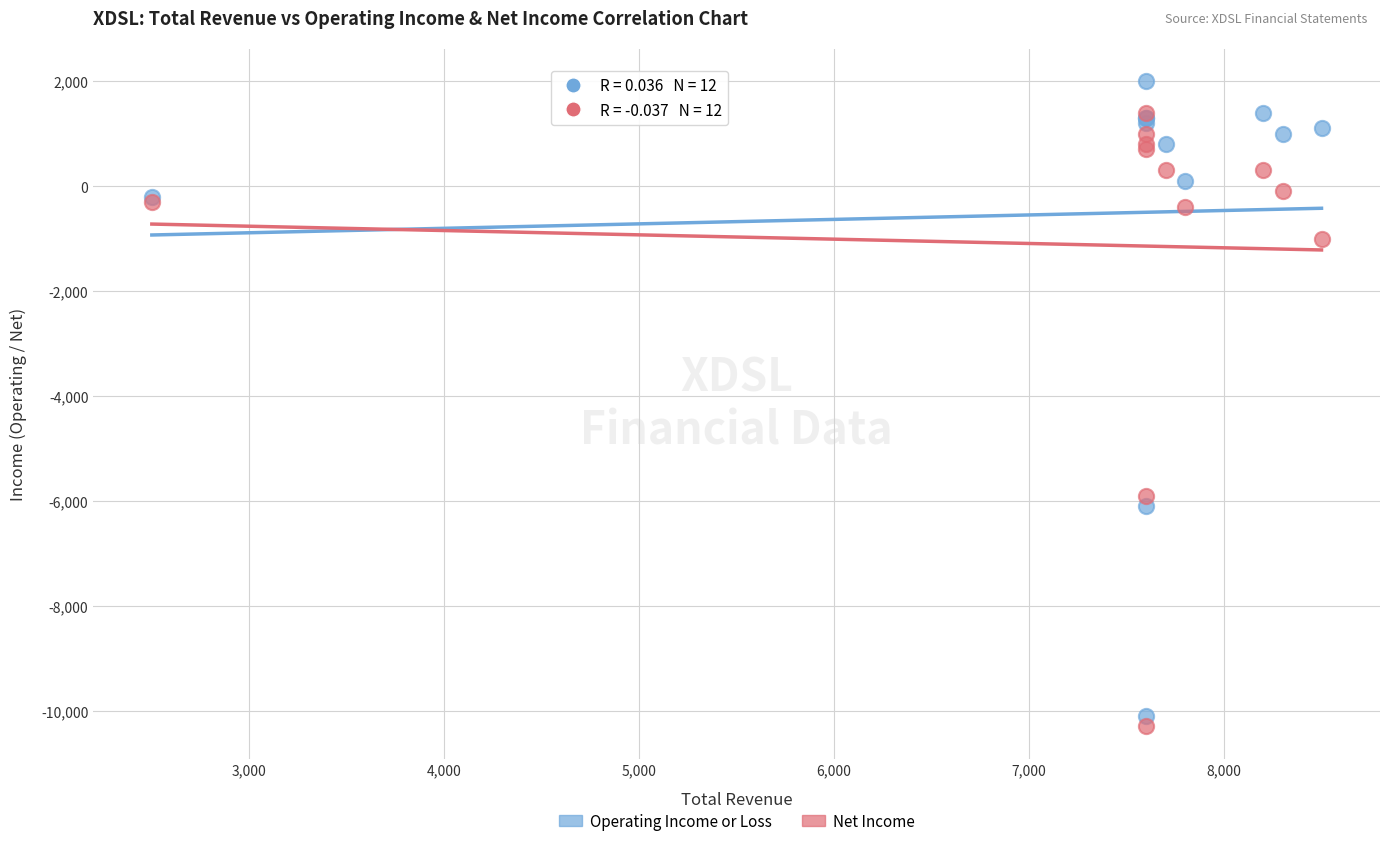

Which series reaches the minimum Y coordinate?

Net Income